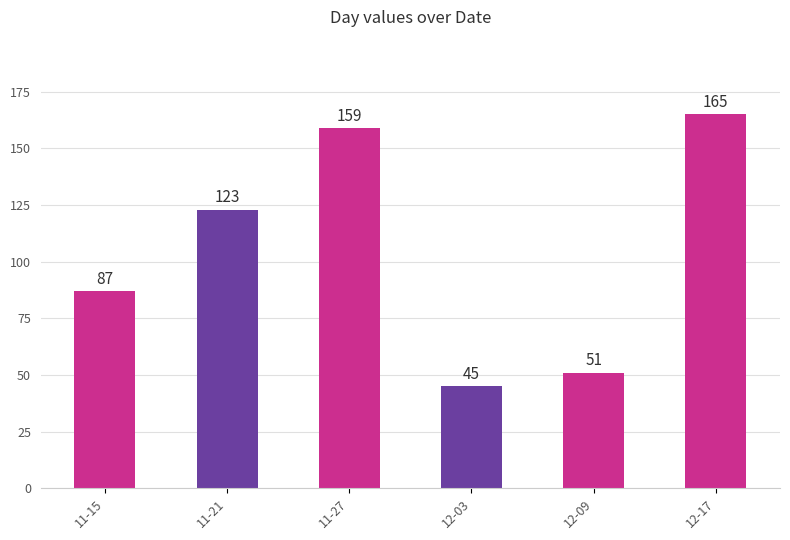

Is it true that the value at 11-15 is 87?

True